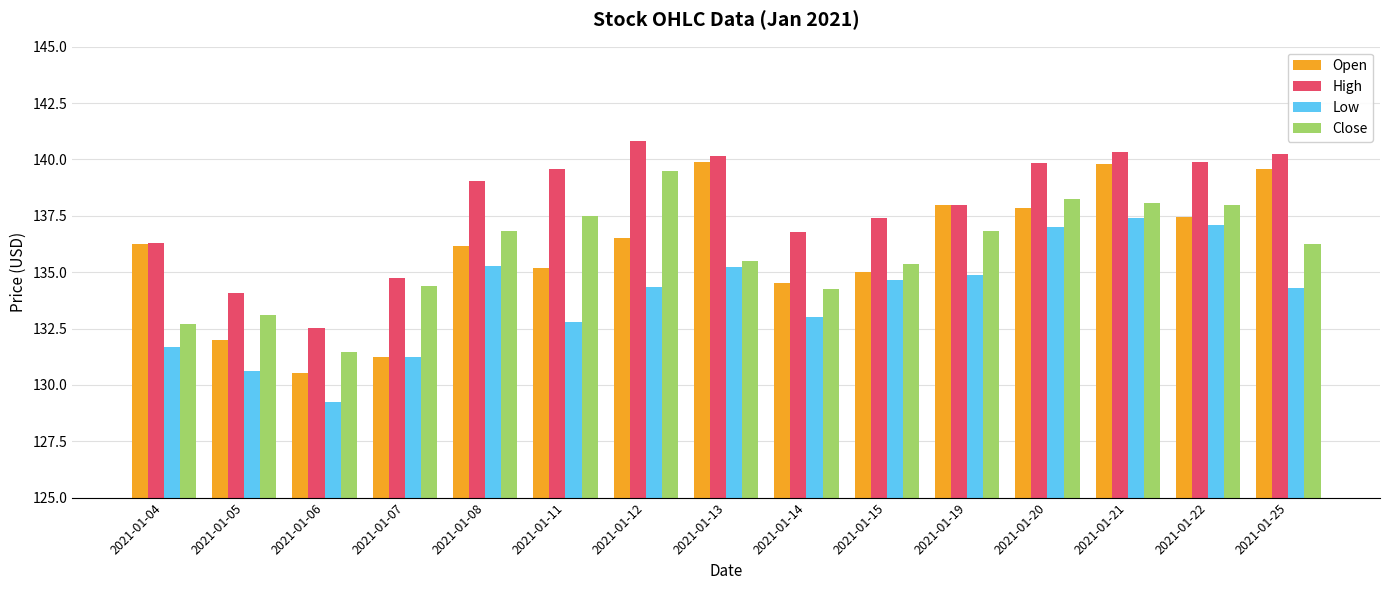

The value of Open at 2021-01-19 is 138.0. True or false?

True